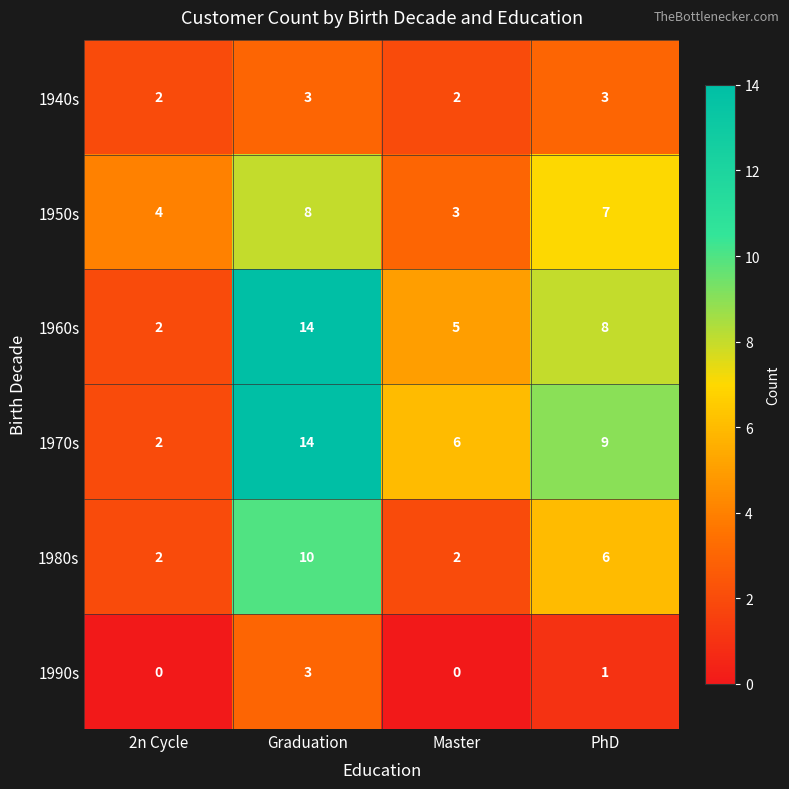

Reading left to right, list all the values displayed in this chart.

1940s: 2n Cycle=2	Graduation=3	Master=2	PhD=3
1950s: 2n Cycle=4	Graduation=8	Master=3	PhD=7
1960s: 2n Cycle=2	Graduation=14	Master=5	PhD=8
1970s: 2n Cycle=2	Graduation=14	Master=6	PhD=9
1980s: 2n Cycle=2	Graduation=10	Master=2	PhD=6
1990s: 2n Cycle=0	Graduation=3	Master=0	PhD=1